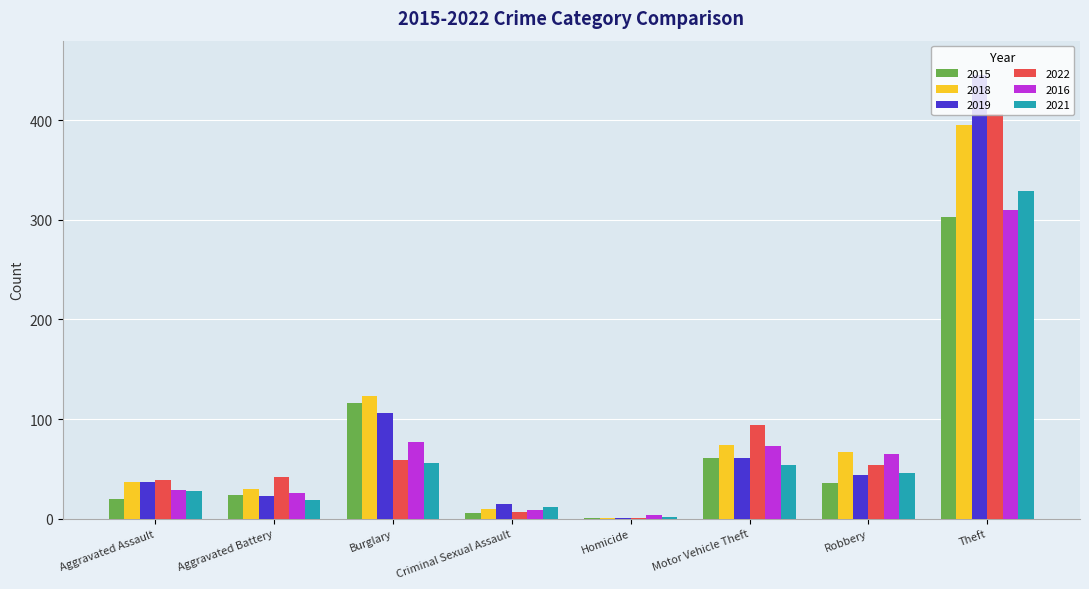

What is the spread (max minus min) of values at Theft?

143